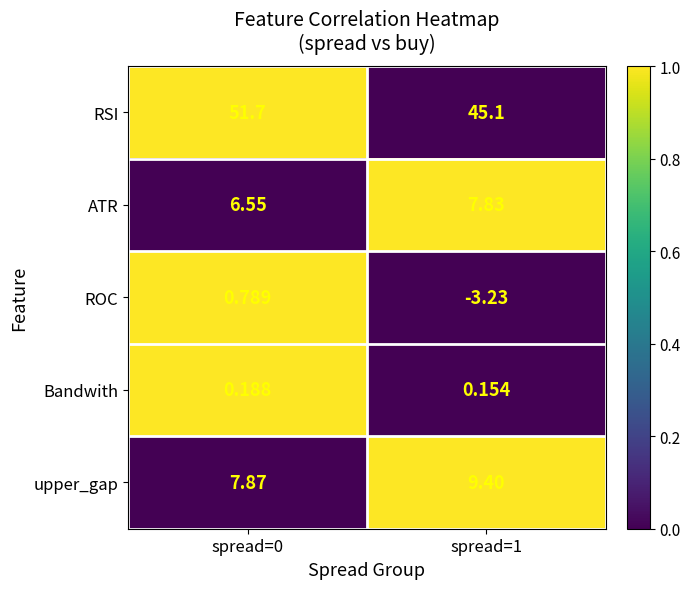

Count the number of categories in the chart.

2